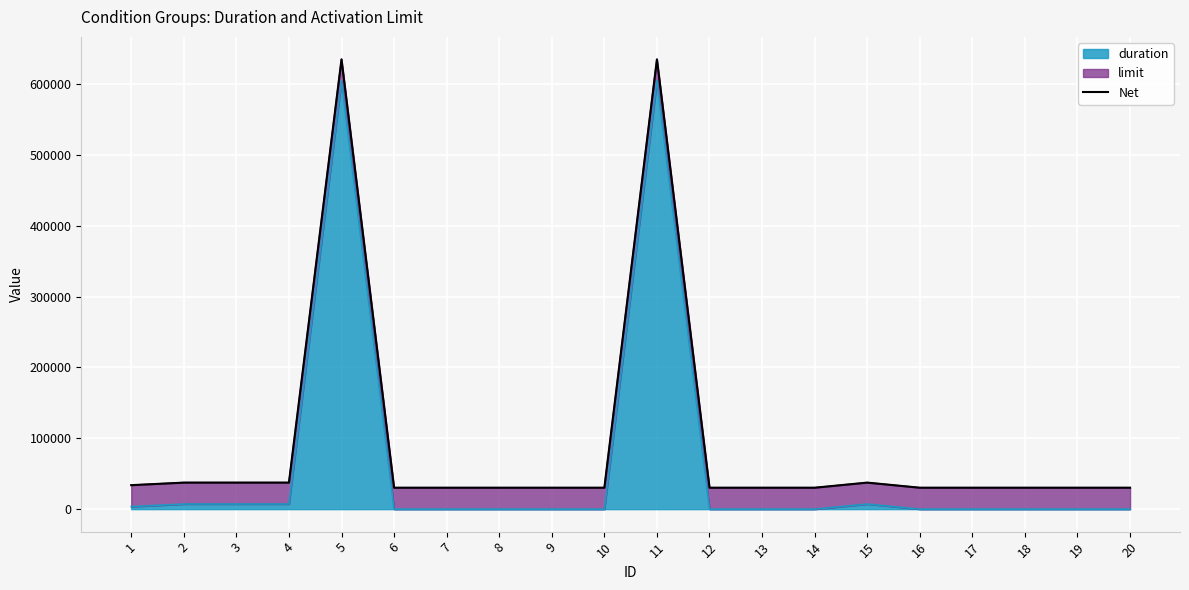

What is the average value?

92340